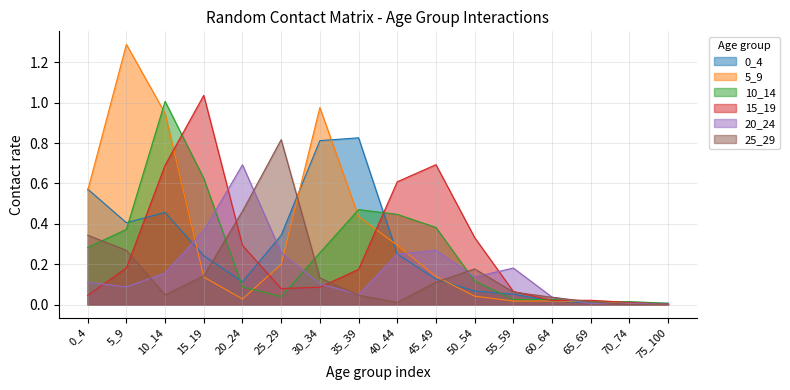

Between 40_44 and 55_59, which series saw the biggest shift?

15_19